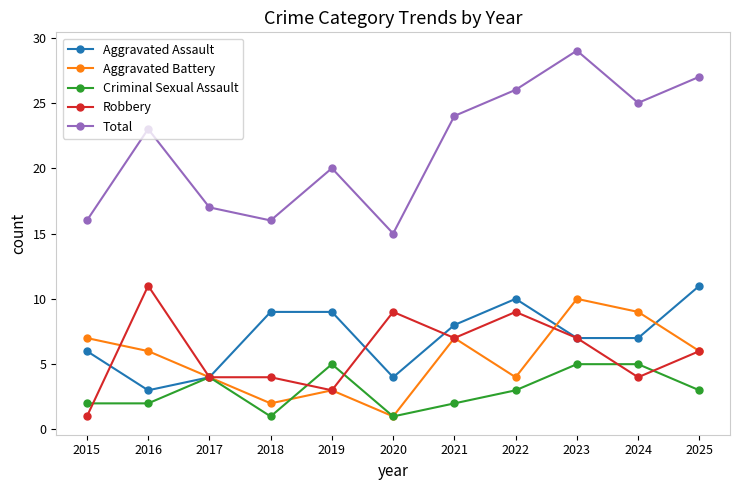

How many values in the Robbery series are below 6?

5